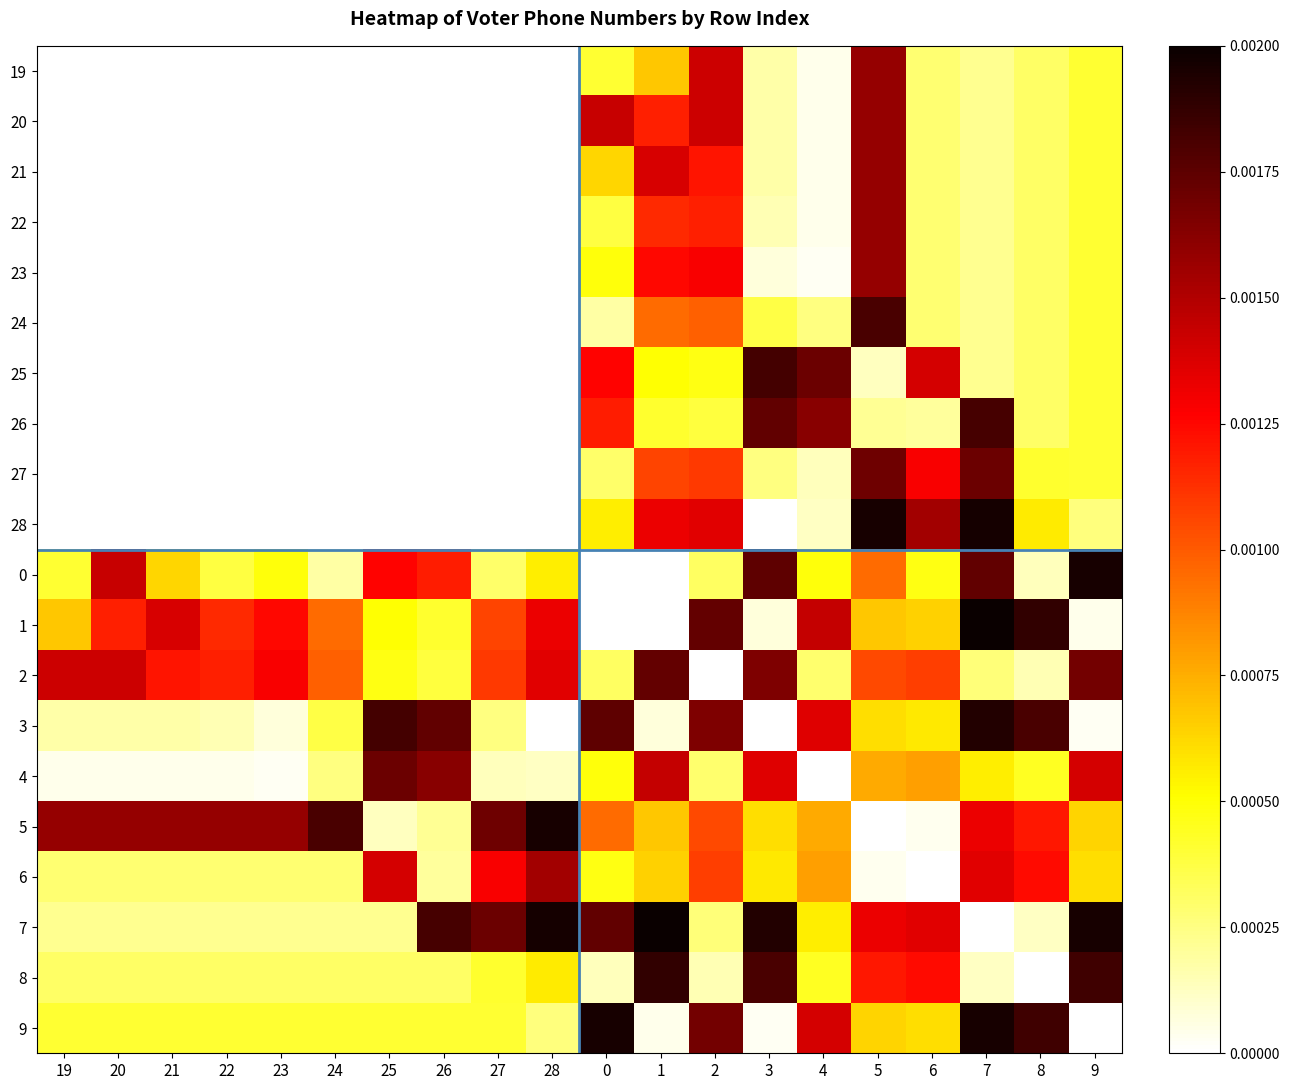

Rank the series by their maximum value, from lowest to highest.

6, 19, 20, 21, 22, 23, 4, 27, 2, 24, 26, 25, 8, 3, 0, 5, 9, 28, 1, 7